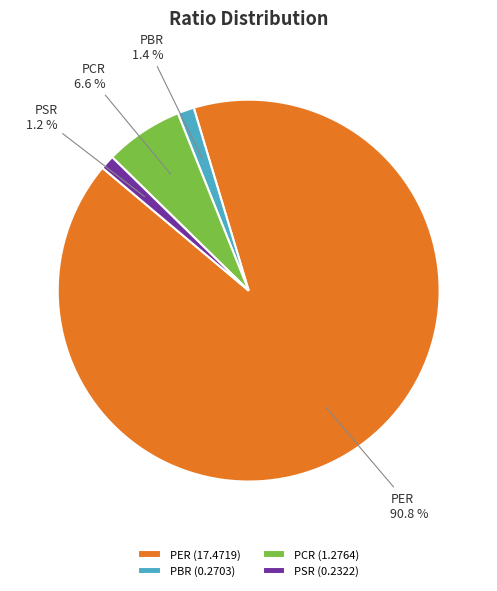

To the nearest percent, what is the combined percentage of PER and PBR?

92%